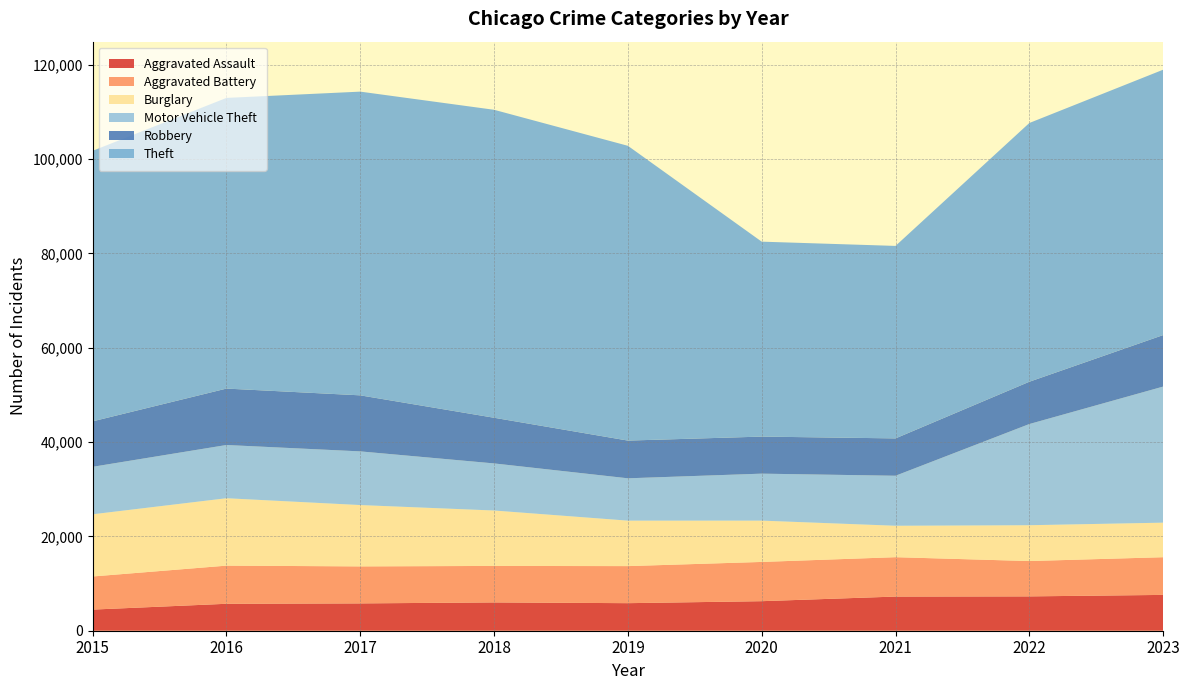

Reading left to right, transcribe all the data shown in this chart.

Aggravated Assault: 4480	5712	5793	6001	5841	6263	7242	7281	7595
Aggravated Battery: 7019	8086	7845	7735	7857	8319	8347	7489	7989
Burglary: 13184	14289	13001	11747	9638	8758	6662	7595	7324
Motor Vehicle Theft: 10068	11286	11380	9985	8977	9959	10603	21451	28848
Robbery: 9638	11960	11880	9681	7995	7855	7918	8965	10918
Theft: 57350	61621	64386	65287	62492	41326	40806	54851	56257